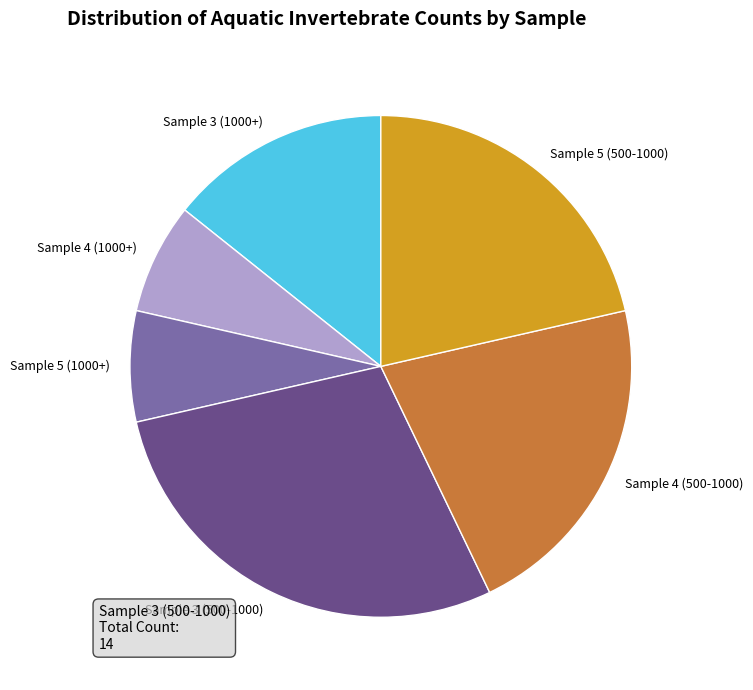

Count the number of slices in the pie.

6